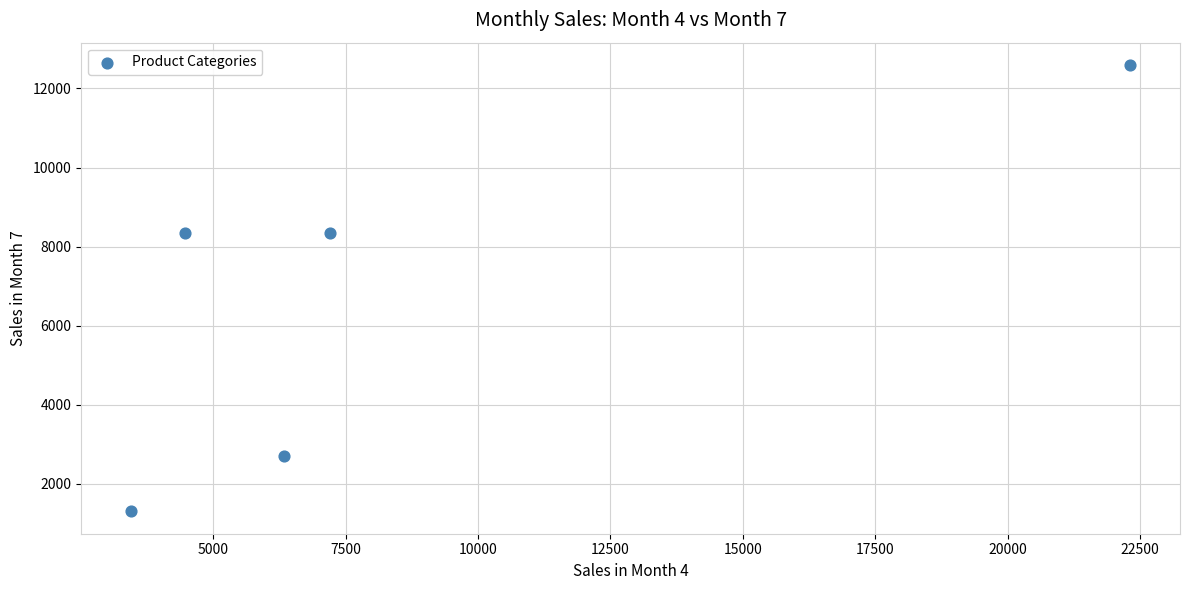

What is the range of Y values (max minus min)?

11288